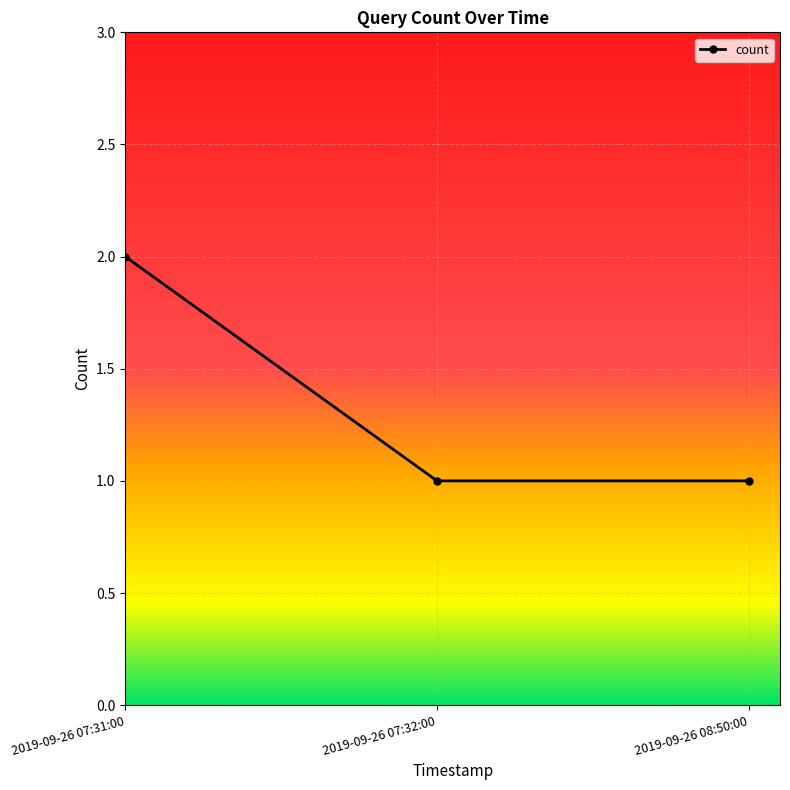

What is the sum of all values?

4